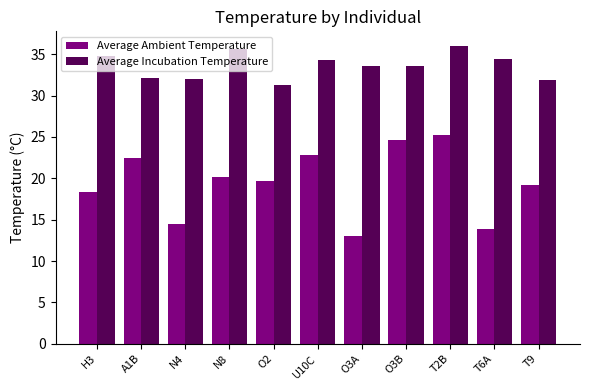

Which series has the largest range (max minus min)?

Average Ambient Temperature